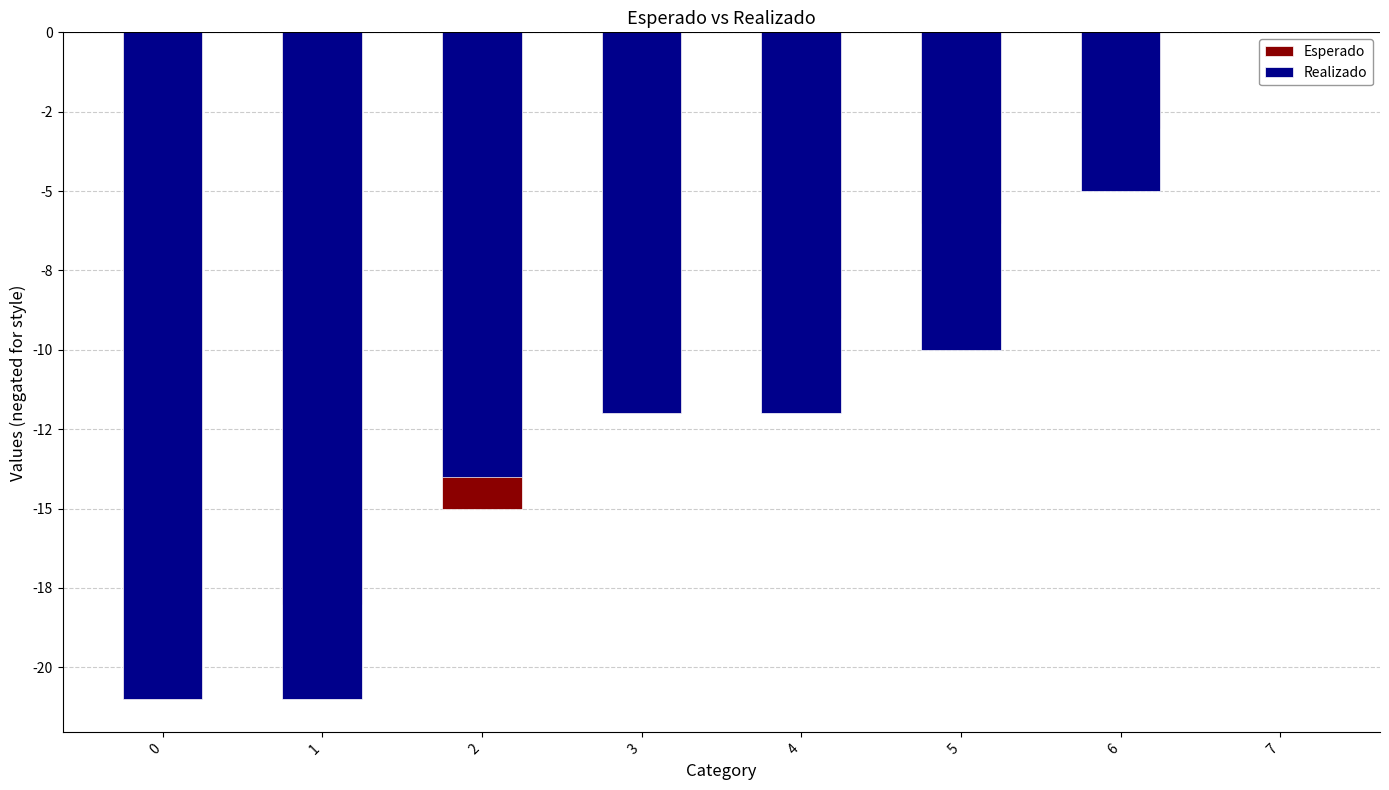

What is the sum of all Realizado values?

-95